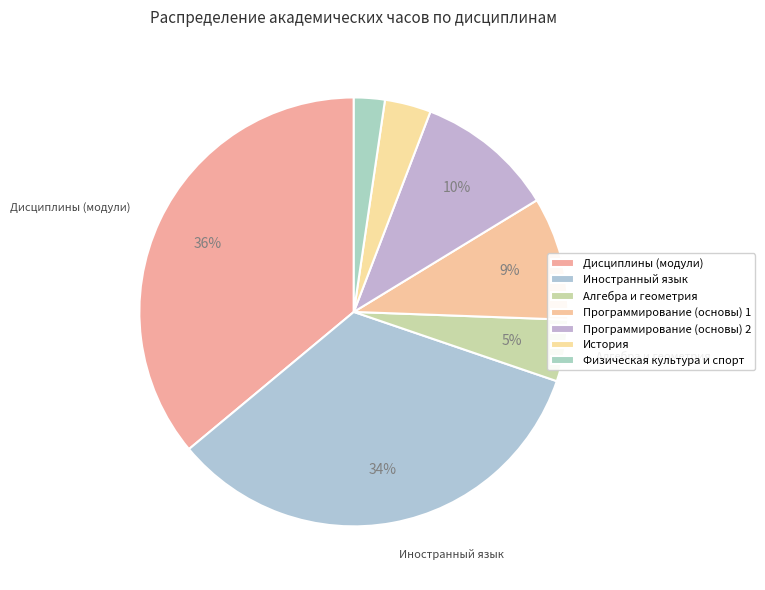

To the nearest percent, what is the combined percentage of Иностранный язык and Программирование (основы) 2?

44%